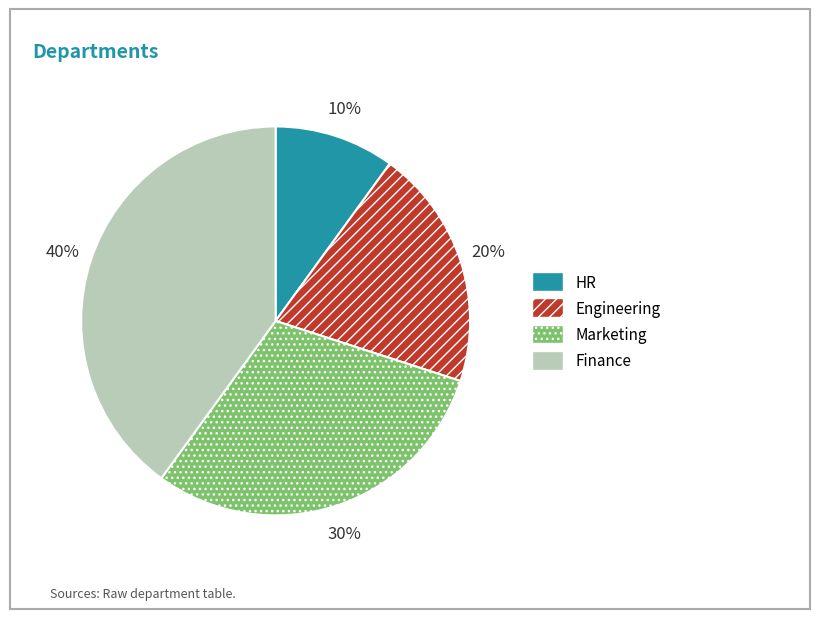

The Finance slice represents 34% of the pie. True or false?

False